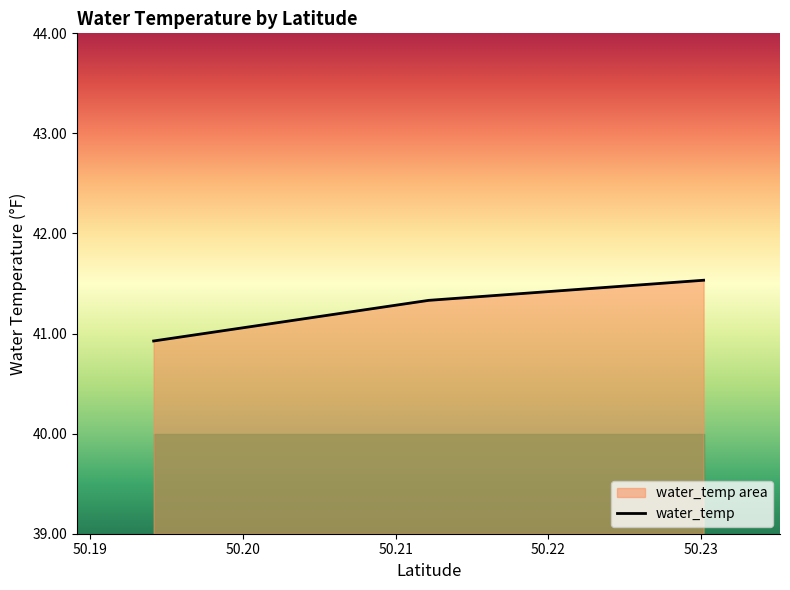

Reading left to right, list all the values displayed in this chart.

40.9	41.3	41.5